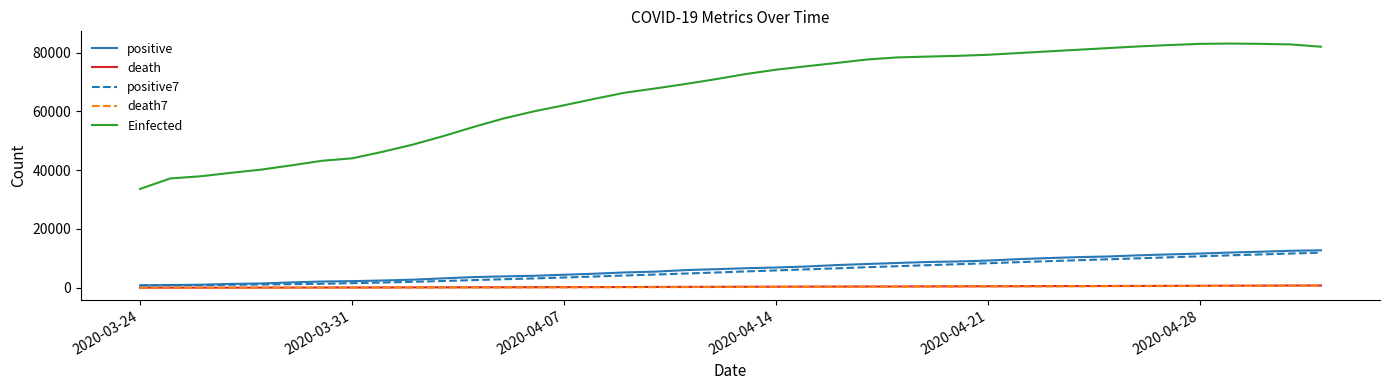

Which series has the widest spread of values?

Einfected